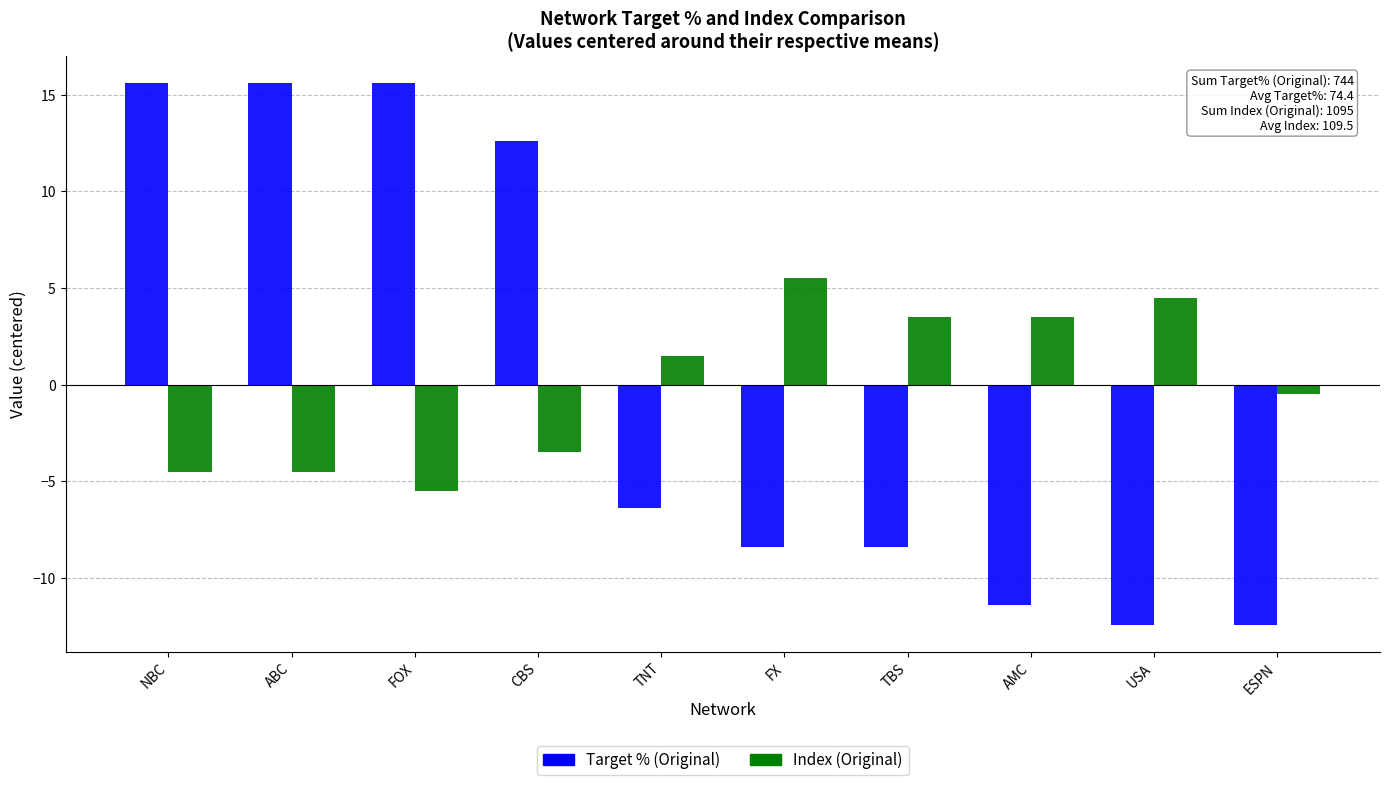

How many bars are there in total?

20